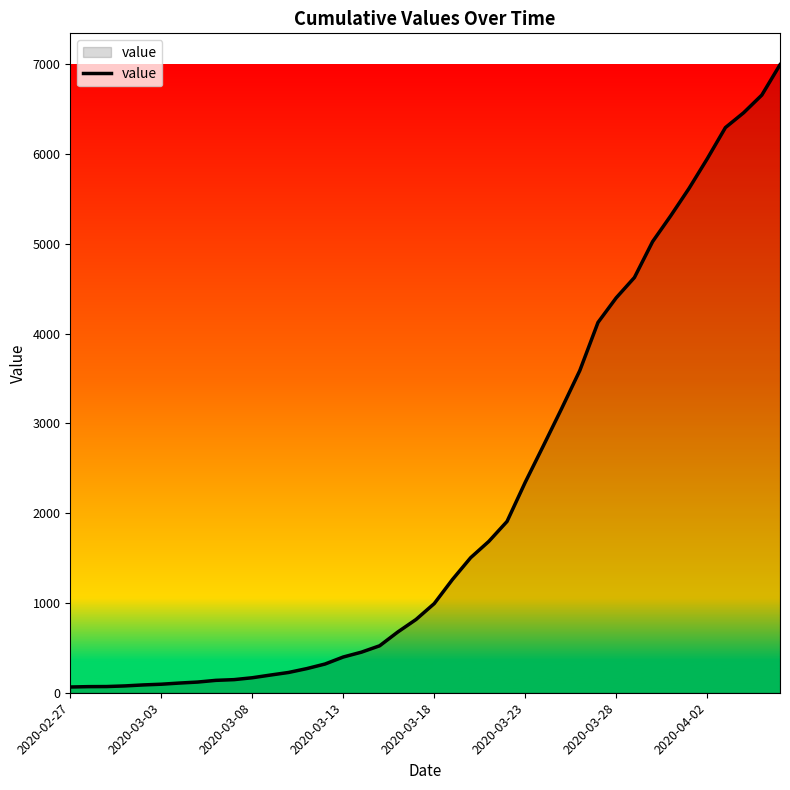

What is the difference between the maximum and minimum values?

6931